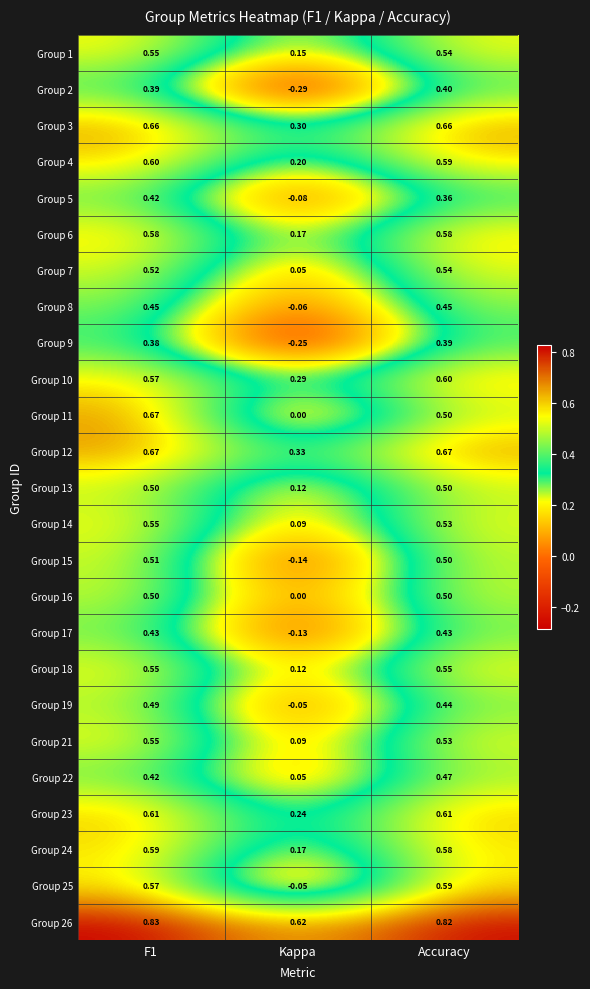

Is the value of Group 15 at F1 greater than the value of Group 6 at F1?

No